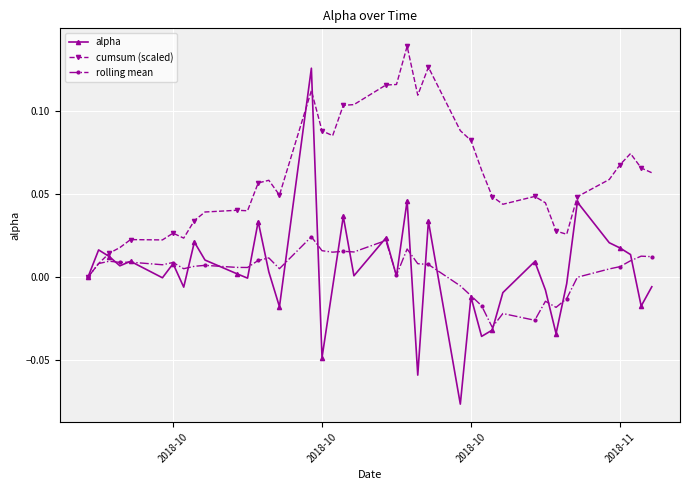

In cumsum (scaled), how many points are higher than both neighbors (excluding endpoints)?

9